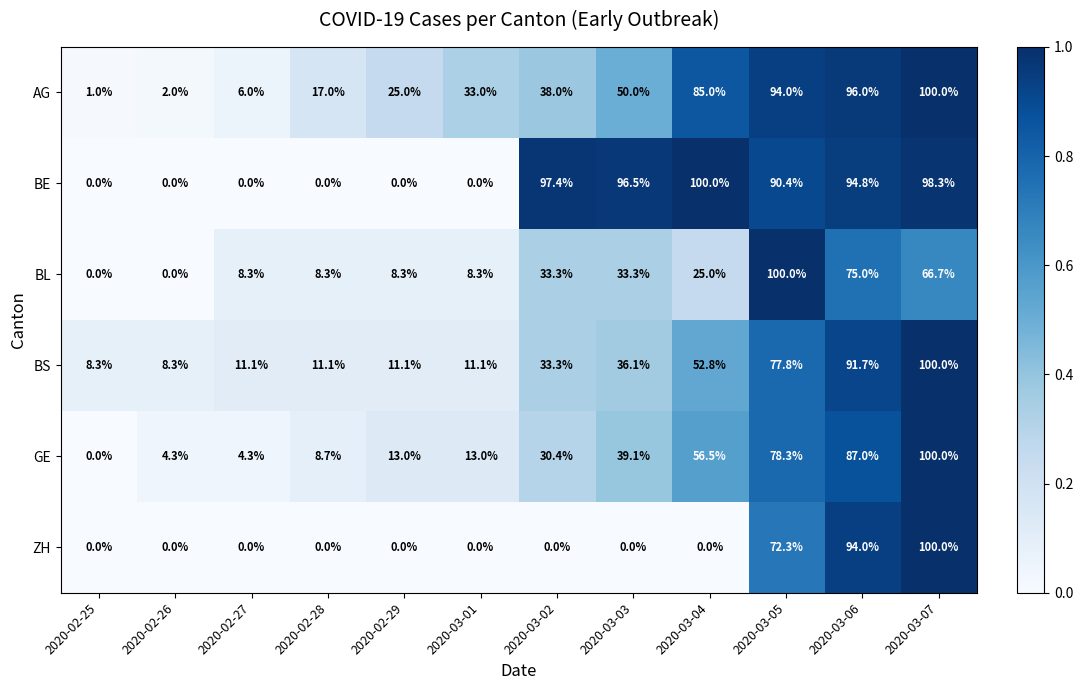

True or false: BL has a value of 66.7 at 2020-03-07.

True